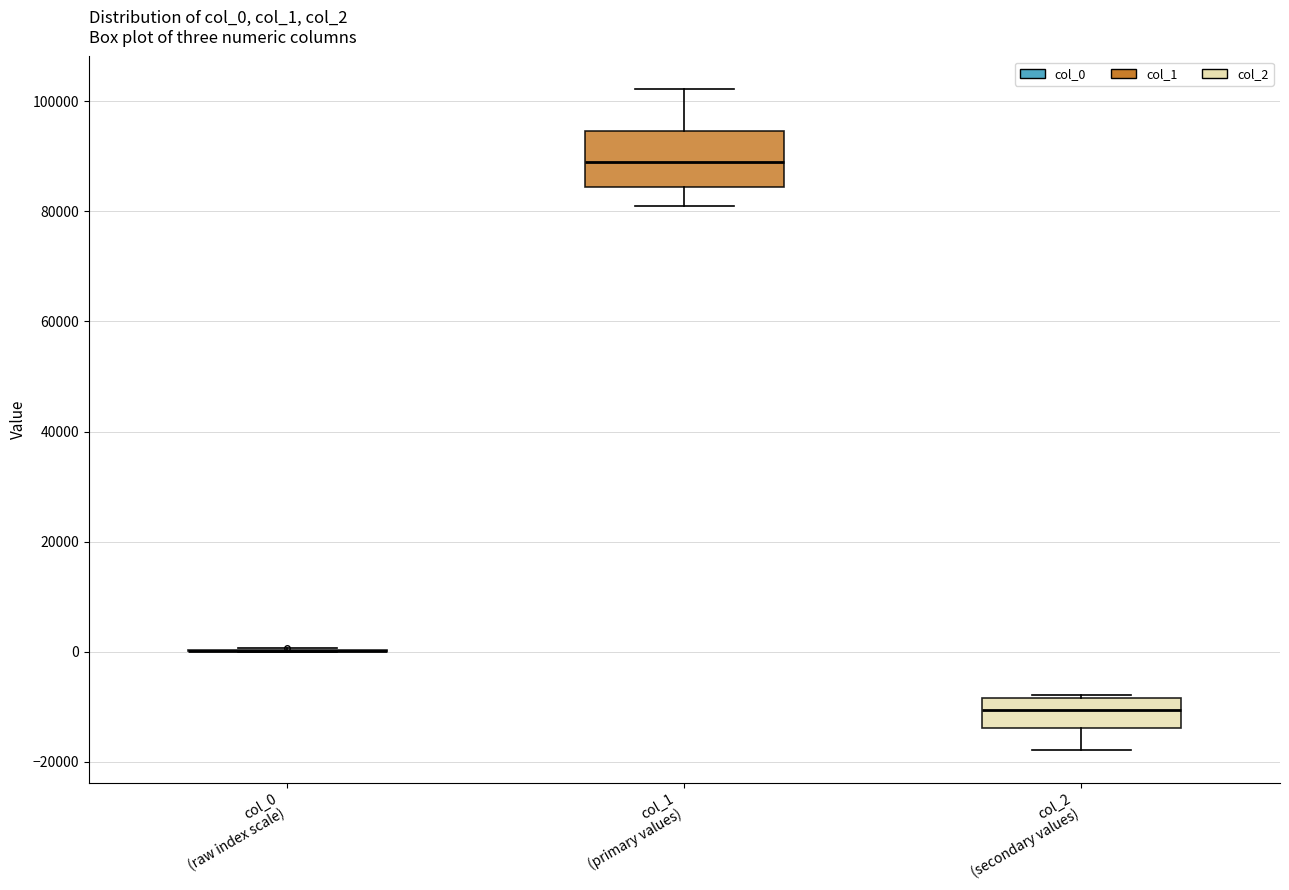

Comparing the boxes themselves (not the whiskers), which one is the tallest?

col_1 (primary values)